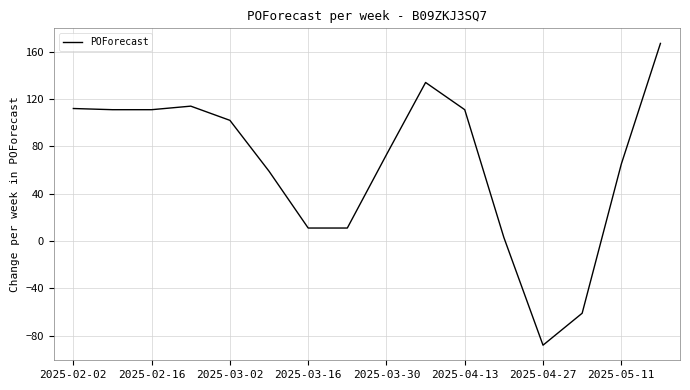

What is the smallest value displayed?

-88